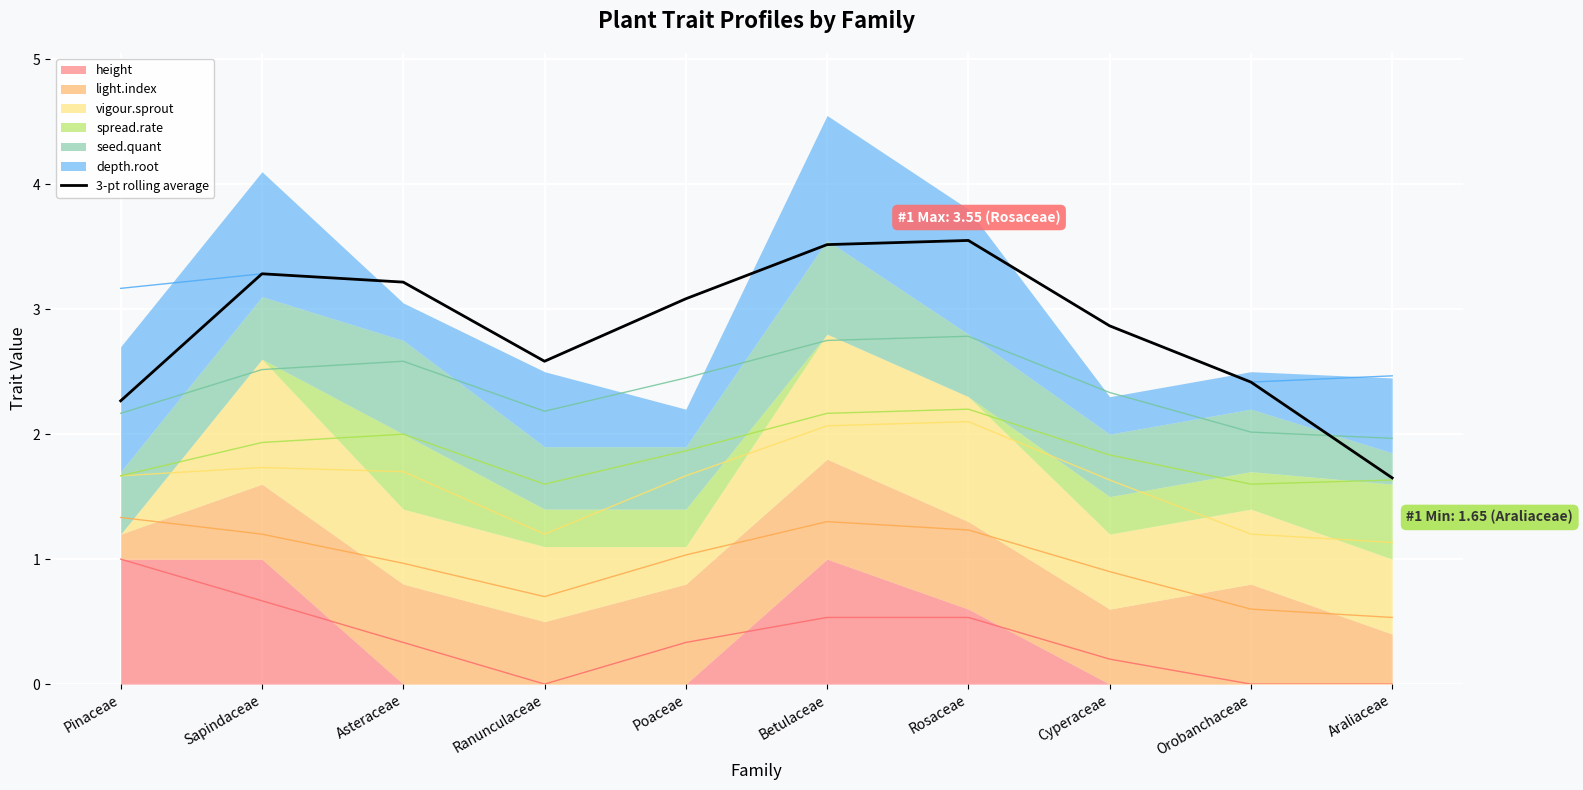

Reading left to right, list all the values displayed in this chart.

2.3	3.3	3.2	2.6	3.1	3.5	3.5	2.9	2.4	1.6